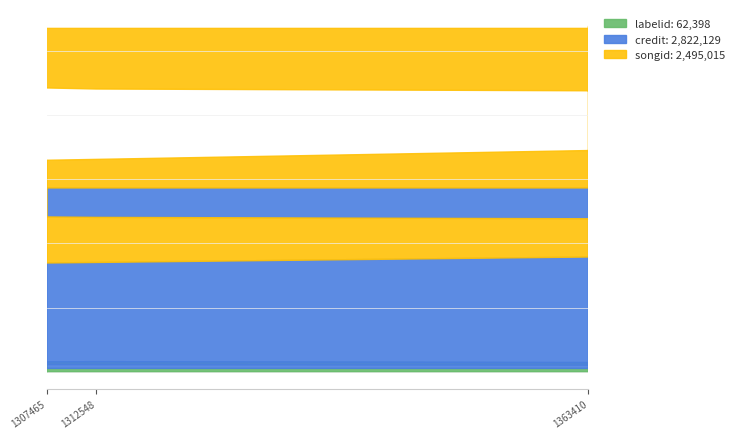

Is the value of credit at 1926848 greater than the value of labelid at 1649087?

Yes